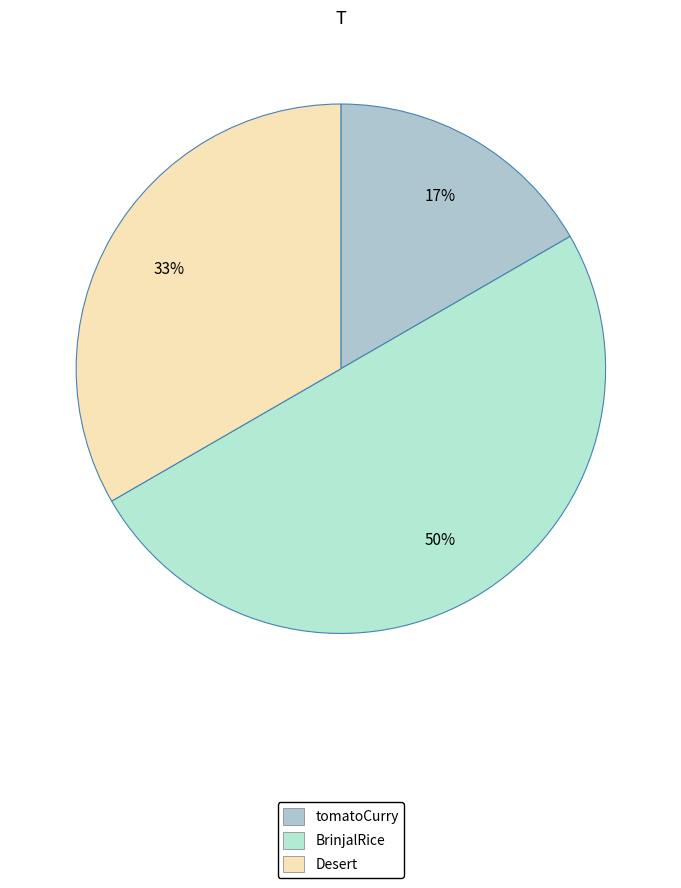

The tomatoCurry slice represents 17% of the pie. True or false?

True